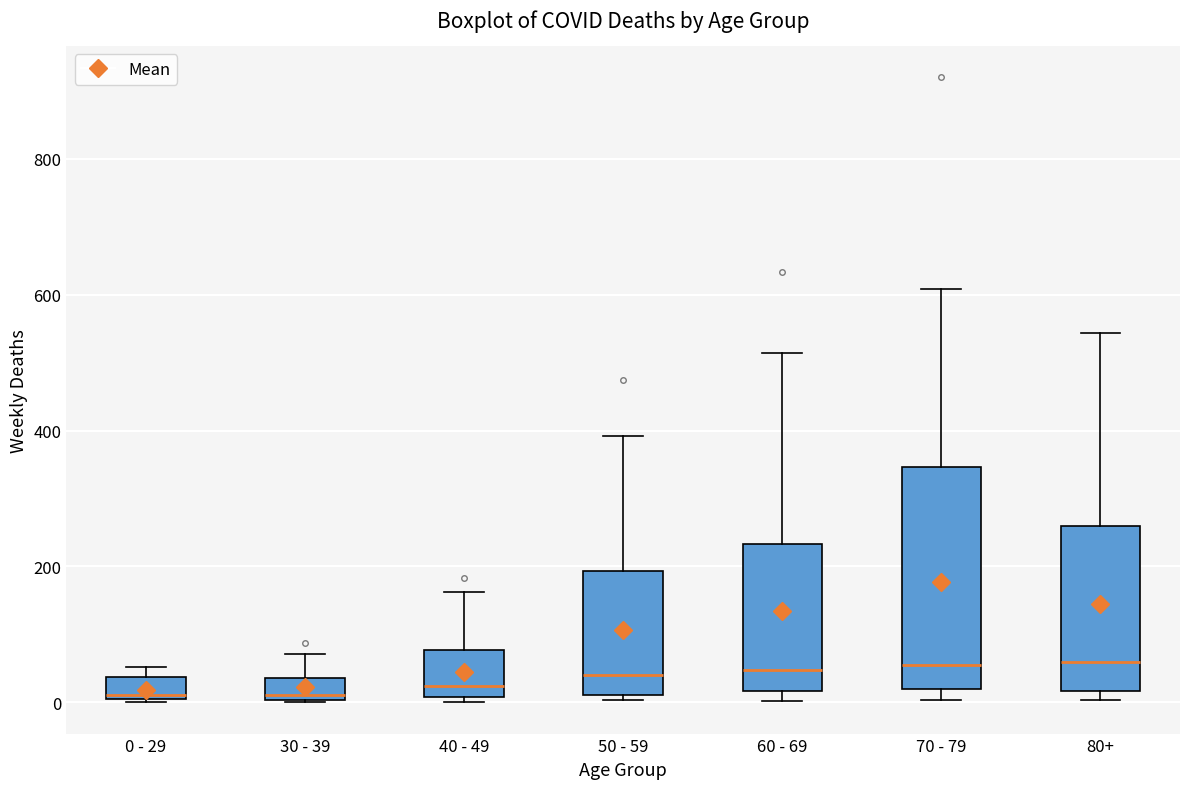

Comparing the boxes themselves (not the whiskers), which one is the tallest?

70 - 79